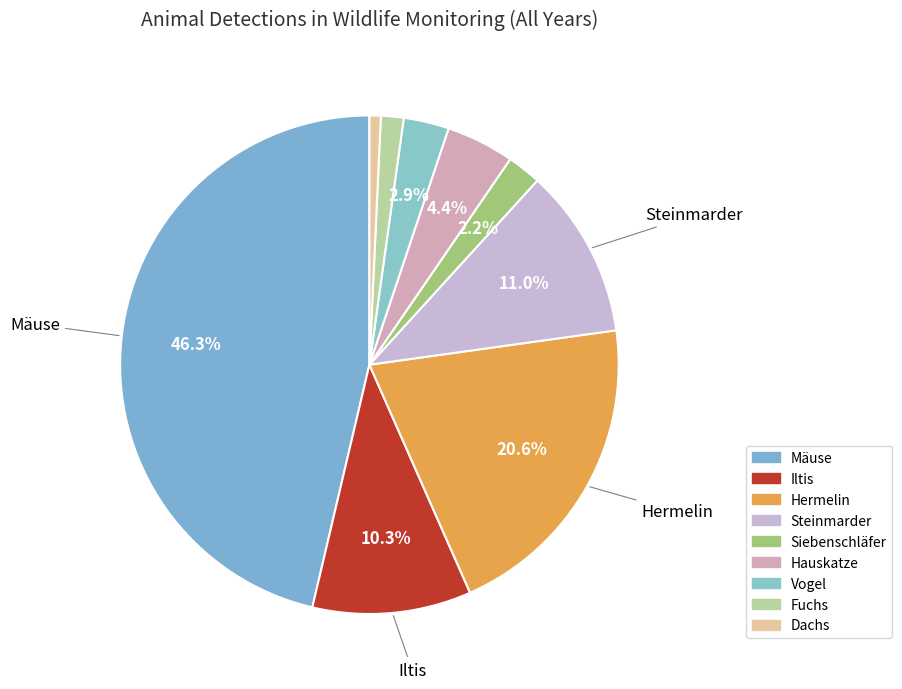

How many slices are in this pie chart?

9